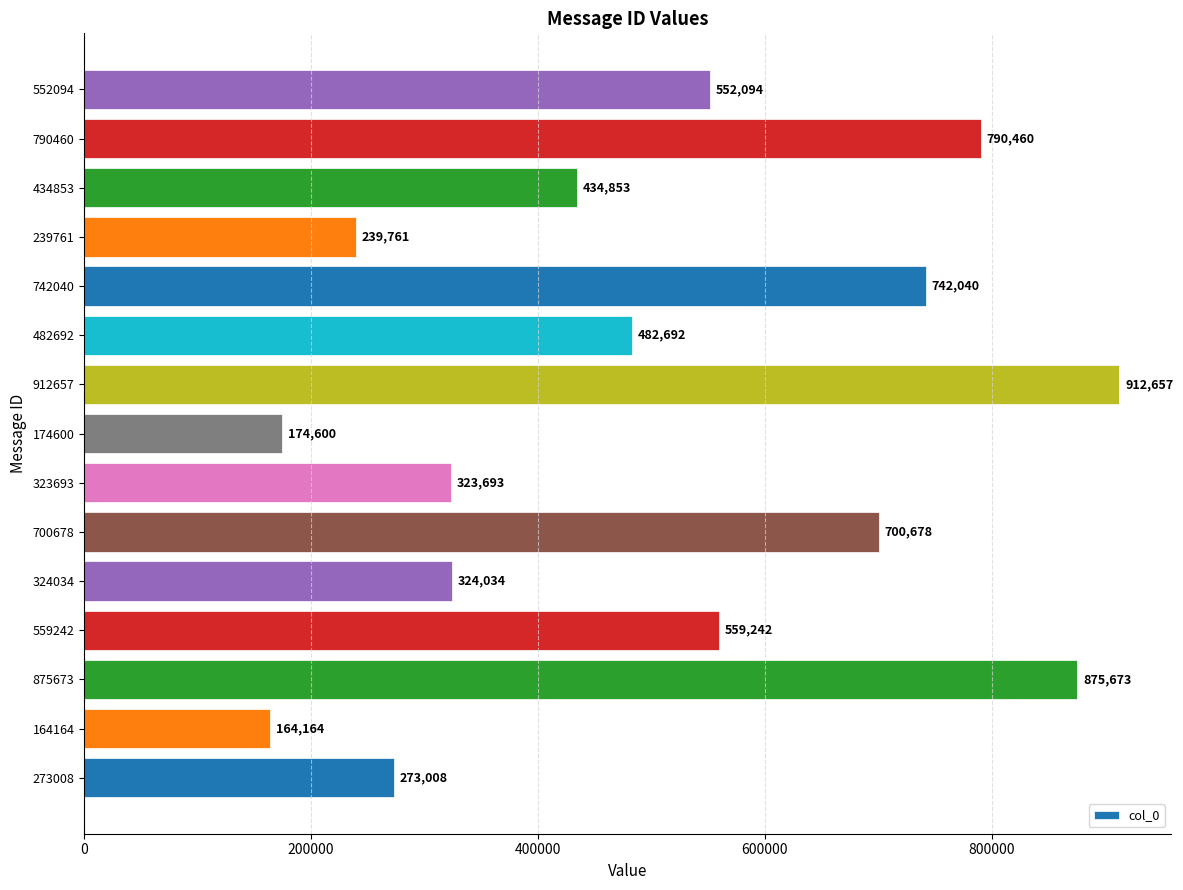

Read the value at 174600, to the nearest 50.

174600